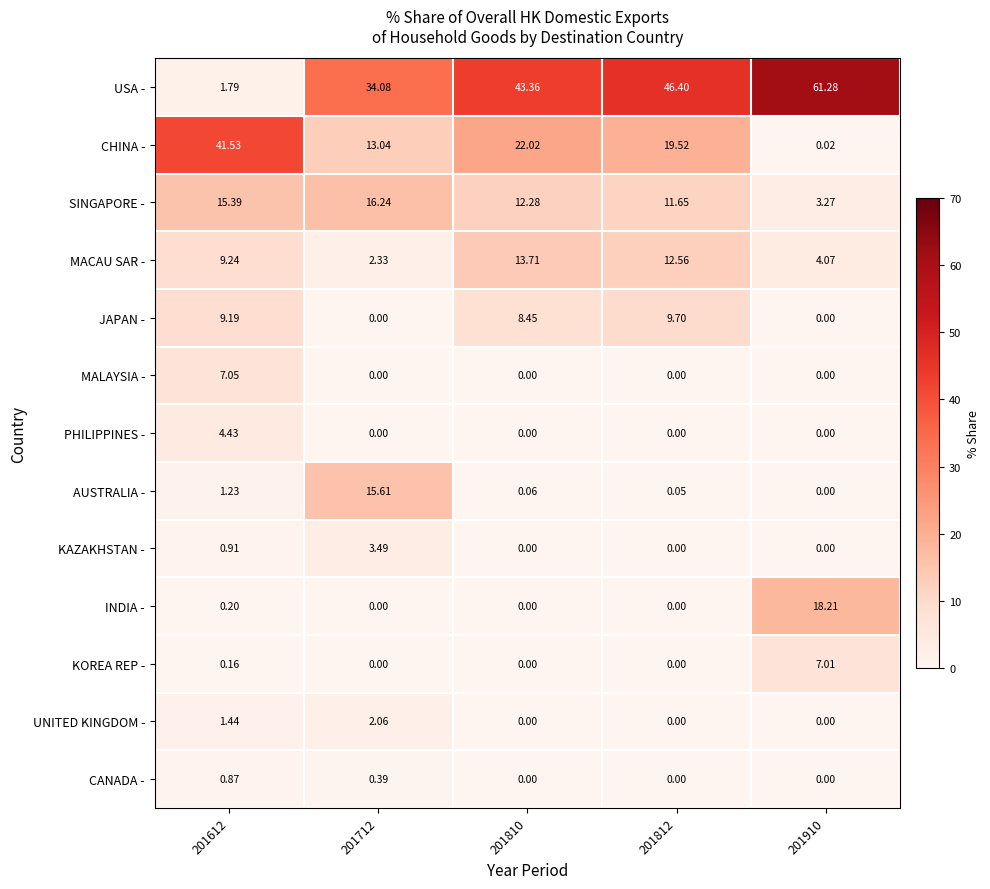

Between 201810 and 201910, which series saw the biggest shift?

CHINA -